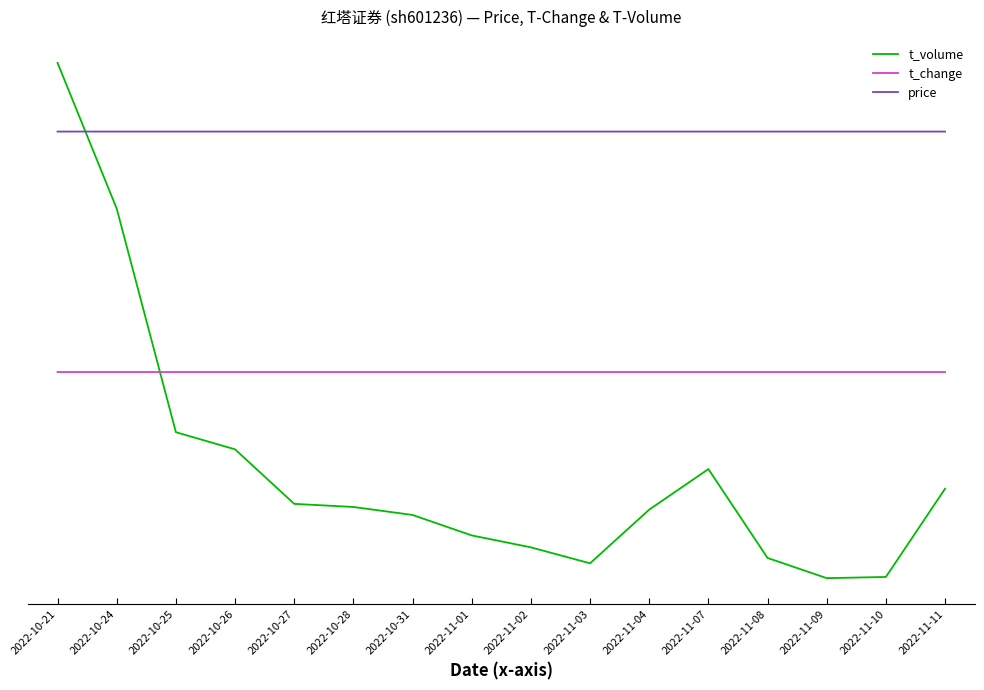

The value of price at 2022-11-09 is 225469.1. True or false?

False